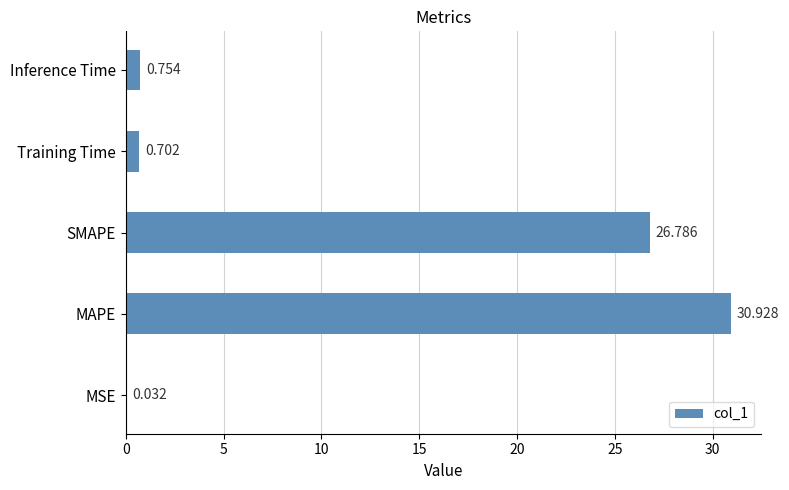

Where is the data nearest to the value 15?

SMAPE